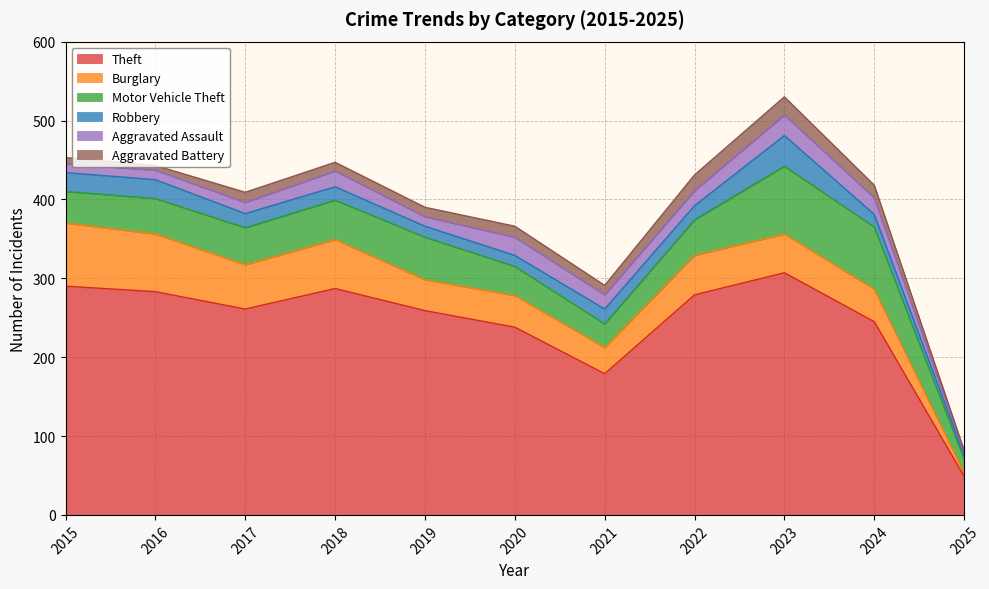

What is the value of the Theft point at the 3rd from the left?

261